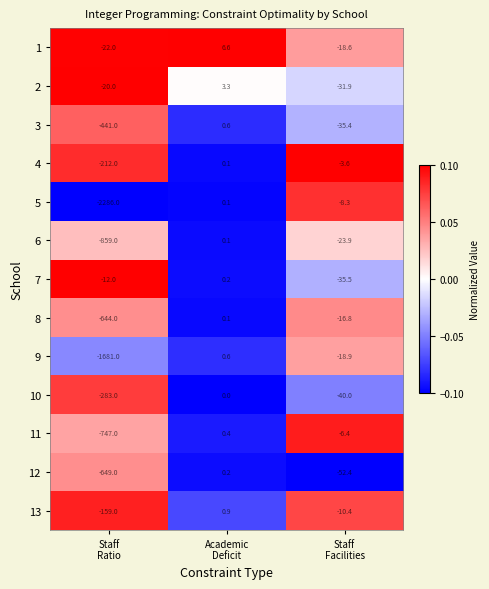

What is the average value of the 7 series?

-15.8